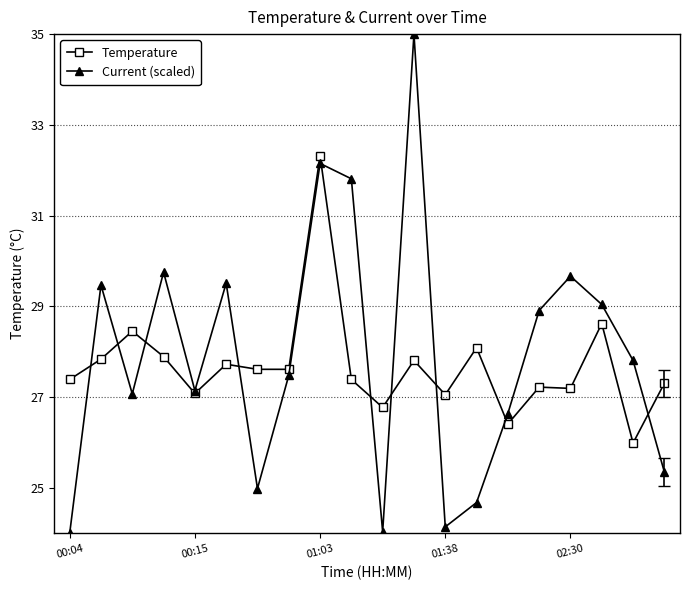

In Temperature, how many points are higher than both neighbors (excluding endpoints)?

7